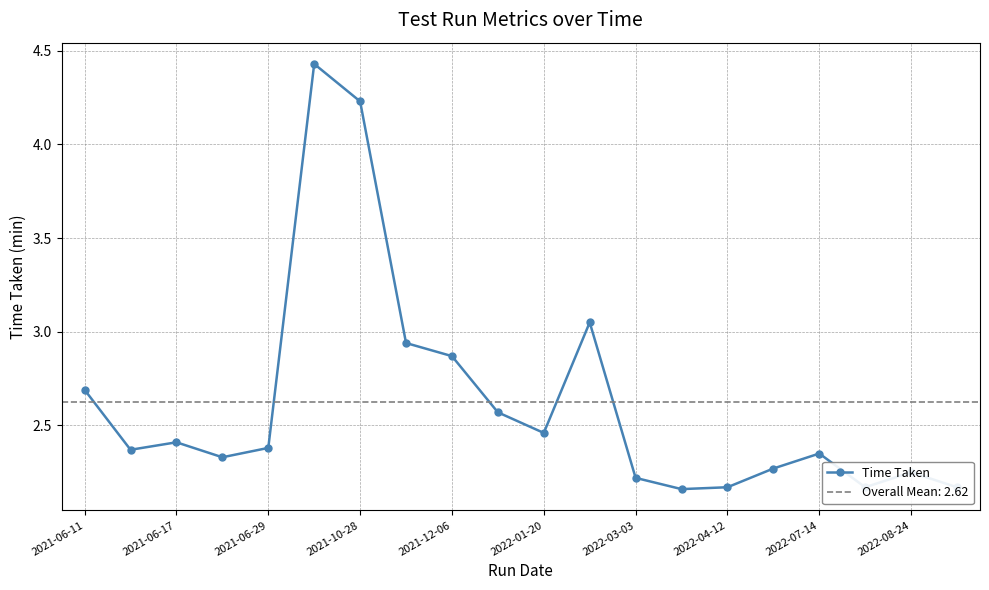

What is the sum of all values?

52.5